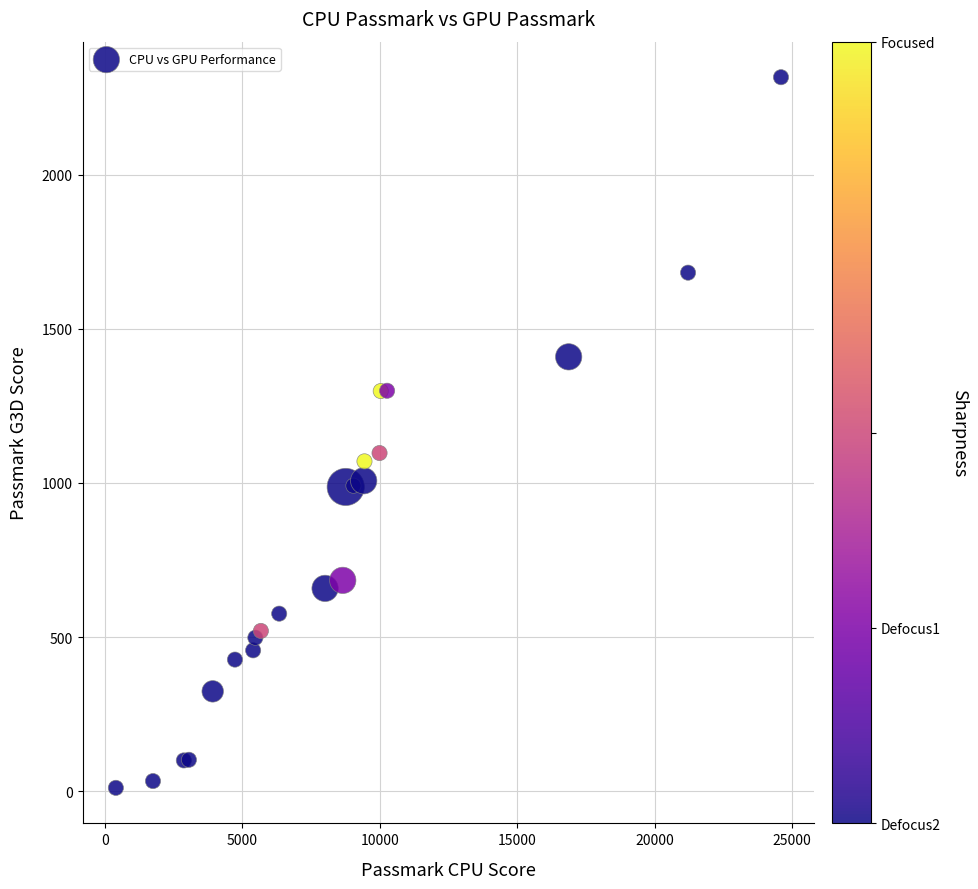

What Y value in the scatter plot is closest to 1163?

1097